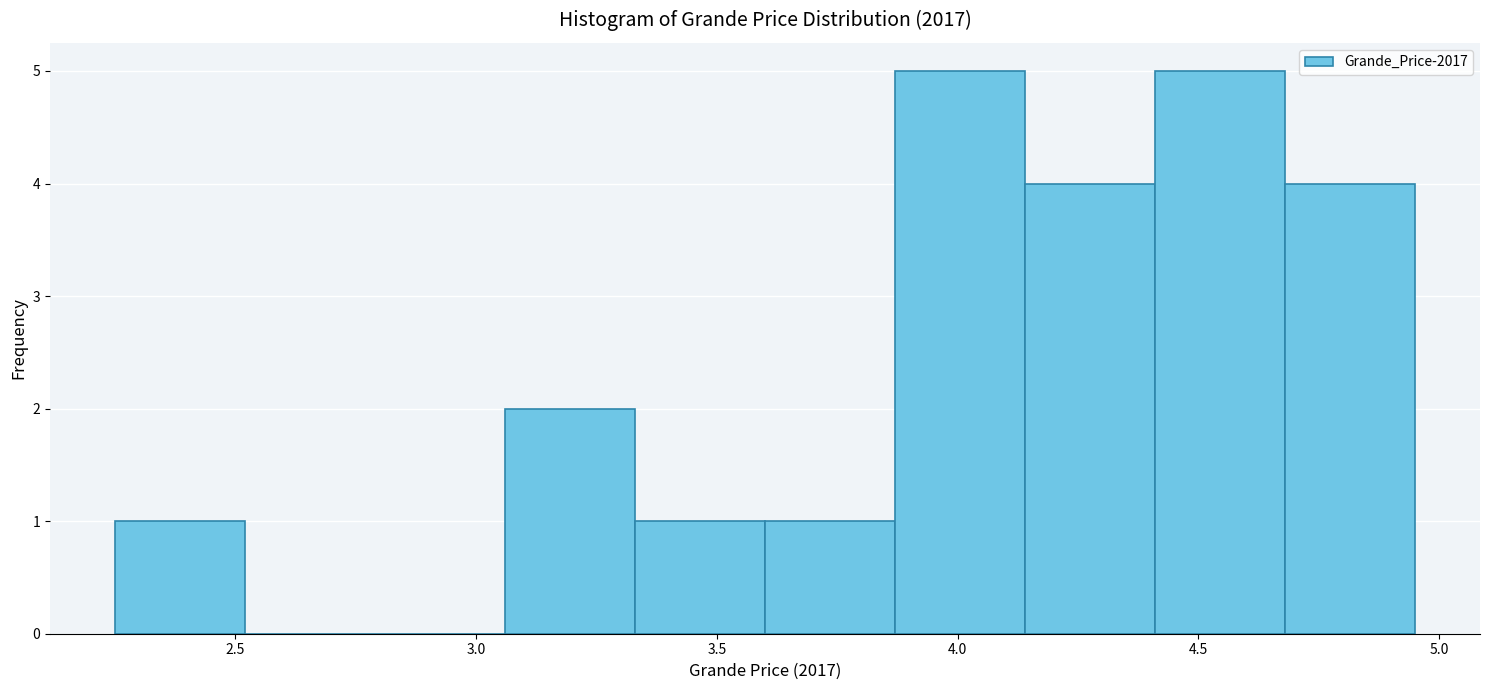

Reading left to right, transcribe this chart: for each bar, give the range it covers on the x-axis and its height. Neither the bar edges nor the heights are printed on the chart, so give them approximately, as read against the axes.

2.25 to 2.52: 1
2.52 to 2.79: 0
2.79 to 3.06: 0
3.06 to 3.33: 2
3.33 to 3.60: 1
3.60 to 3.87: 1
3.87 to 4.14: 5
4.14 to 4.41: 4
4.41 to 4.68: 5
4.68 to 4.95: 4